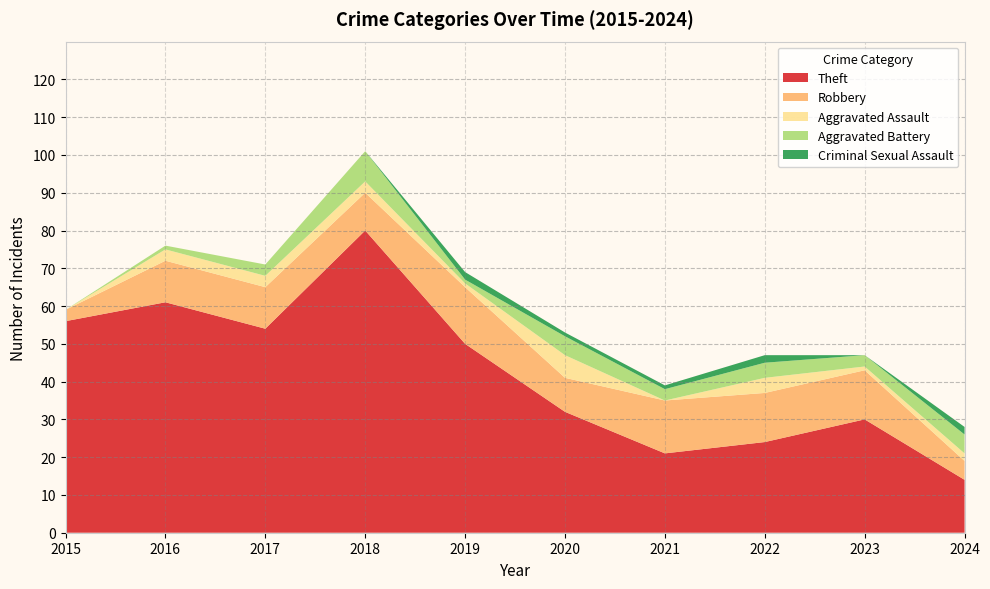

Reading left to right, what are all the values shown in this chart?

Theft: 2015=56	2016=61	2017=54	2018=80	2019=50	2020=32	2021=21	2022=24	2023=30	2024=14
Robbery: 2015=3	2016=11	2017=11	2018=10	2019=15	2020=9	2021=14	2022=13	2023=13	2024=5
Aggravated Assault: 2015=0	2016=3	2017=3	2018=3	2019=1	2020=6	2021=0	2022=4	2023=1	2024=2
Aggravated Battery: 2015=0	2016=1	2017=3	2018=8	2019=1	2020=5	2021=3	2022=4	2023=3	2024=5
Criminal Sexual Assault: 2015=0	2016=0	2017=0	2018=0	2019=2	2020=1	2021=1	2022=2	2023=0	2024=2